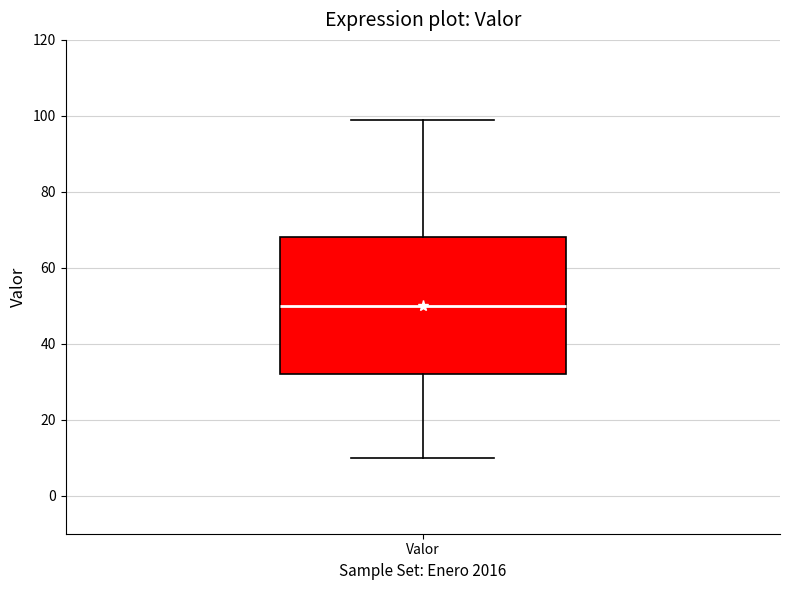

Transcribe this box plot: give where the median line is, the range the box spans, and where the two whiskers end, as read against the y-axis. The values are not printed on the chart, so give them approximately, as read against the axis.

median 50, box 32 to 68, whiskers 10 to 100